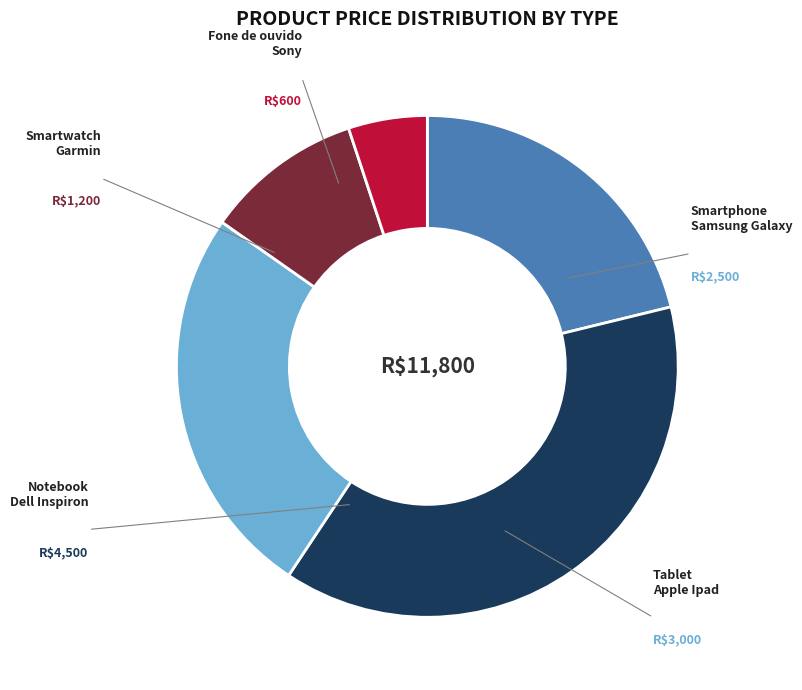

Is there a majority slice in this chart?

No